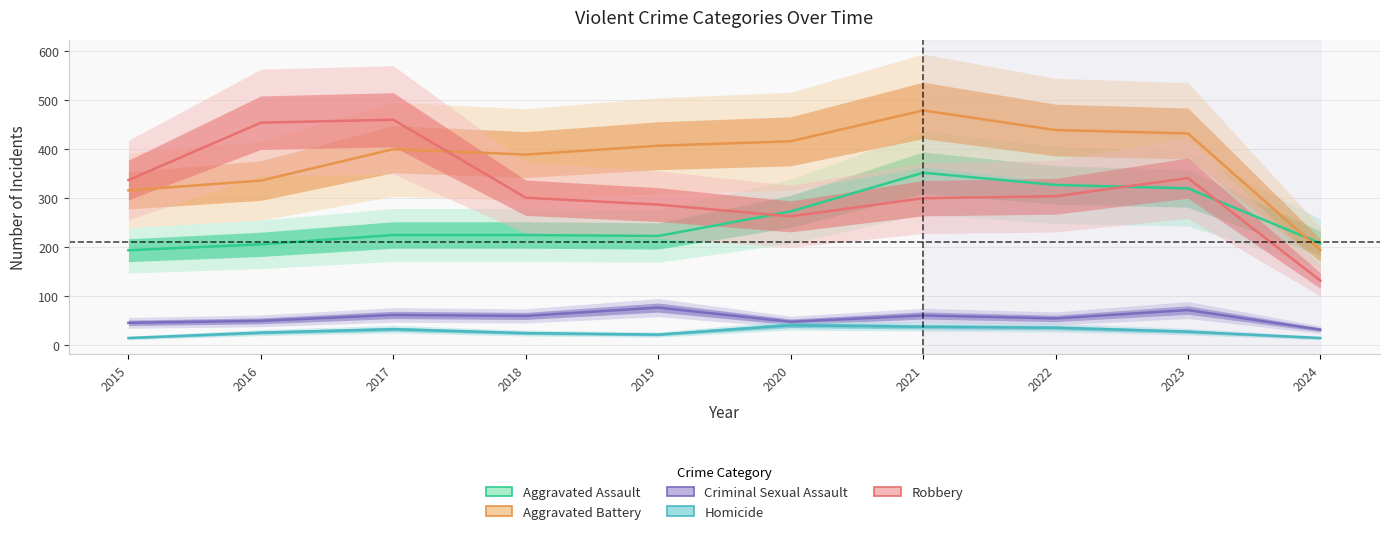

Which series has the largest total across all categories?

Aggravated Battery